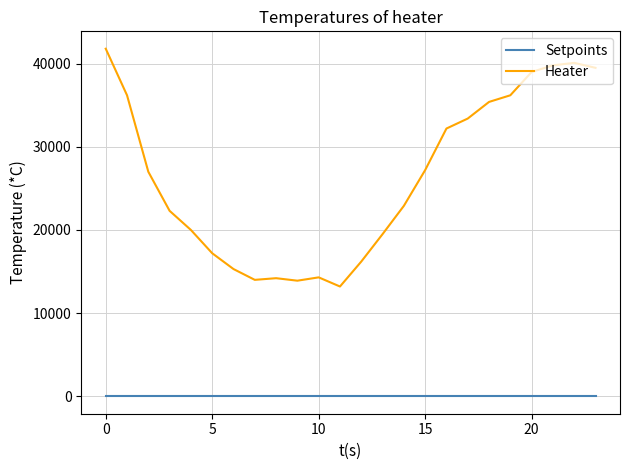

True or false: Heater and Setpoints intersect in this chart.

False